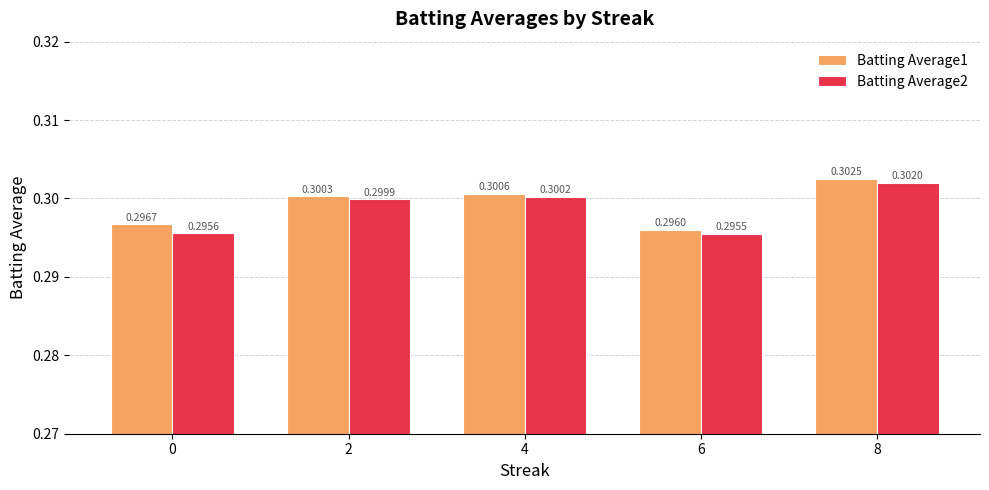

Which series has the largest total across all categories?

Batting Average1